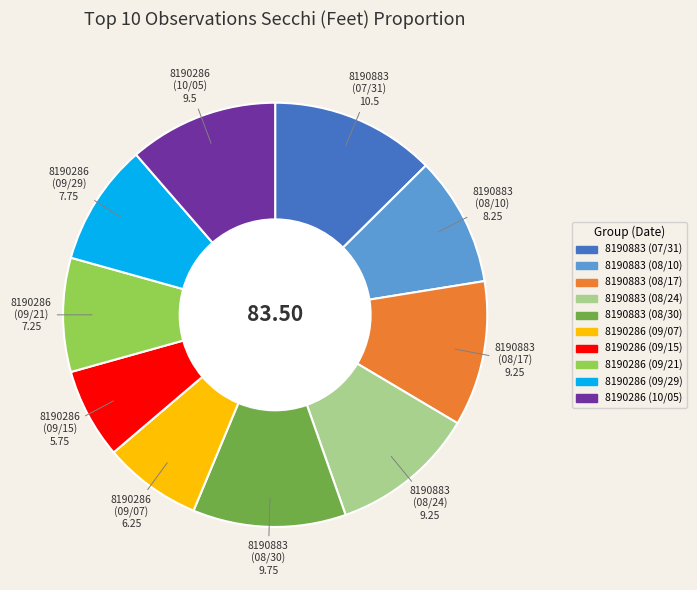

Do 8190286 (09/21) and 8190883 (07/31) together represent more than half of the pie?

No